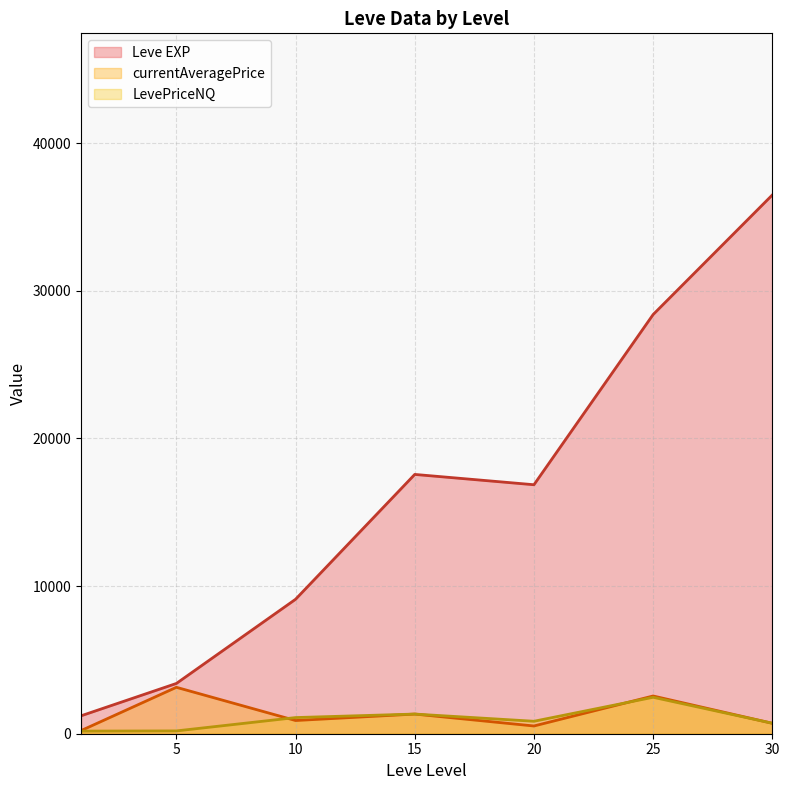

True or false: Leve EXP and LevePriceNQ intersect in this chart.

False